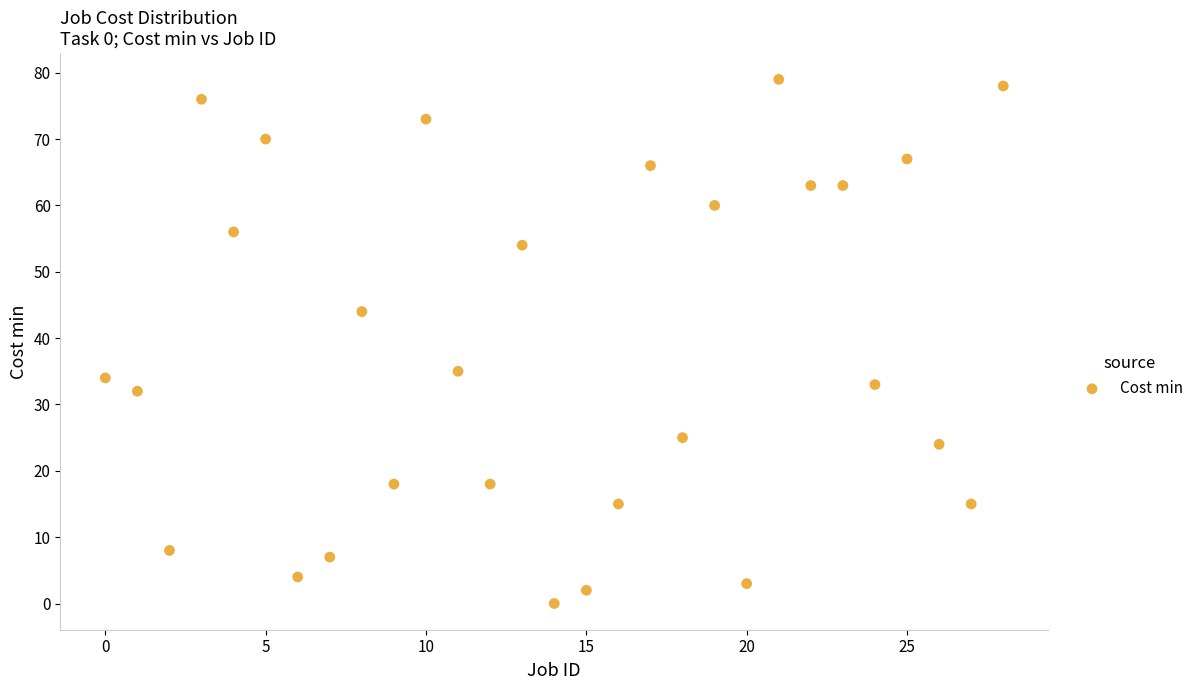

What Y value in the scatter plot is closest to 39?

35